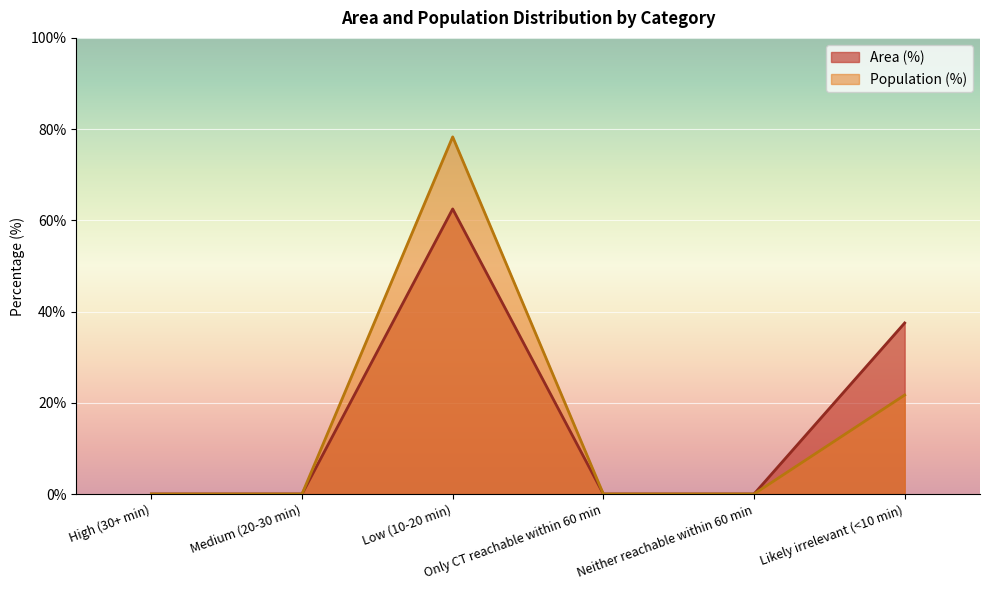

True or false: Population (%) has a value of 34.7 at Likely irrelevant (<10 min).

False